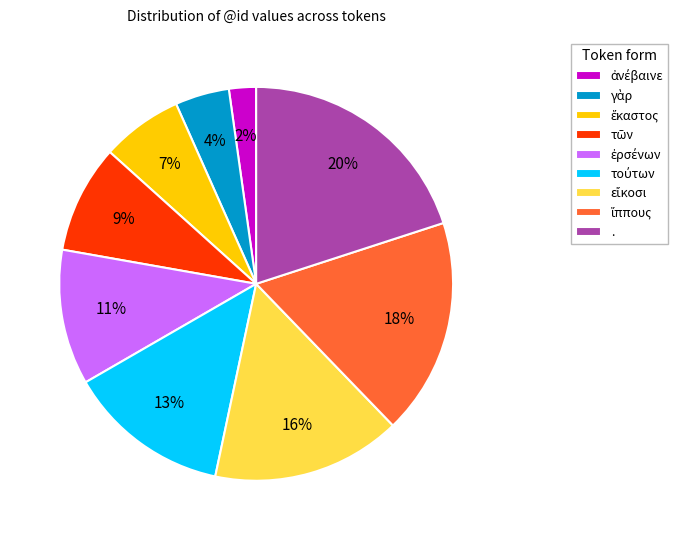

Which category has the biggest portion of the pie?

.